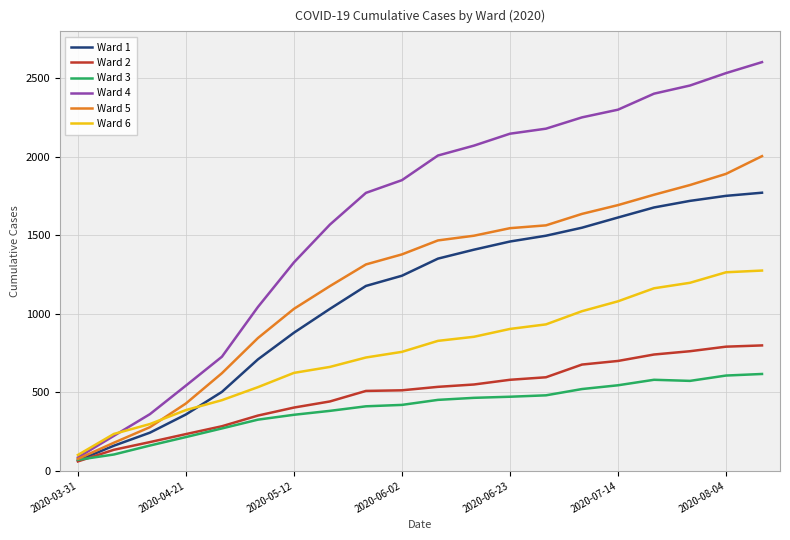

Which series has the largest range (max minus min)?

Ward 4